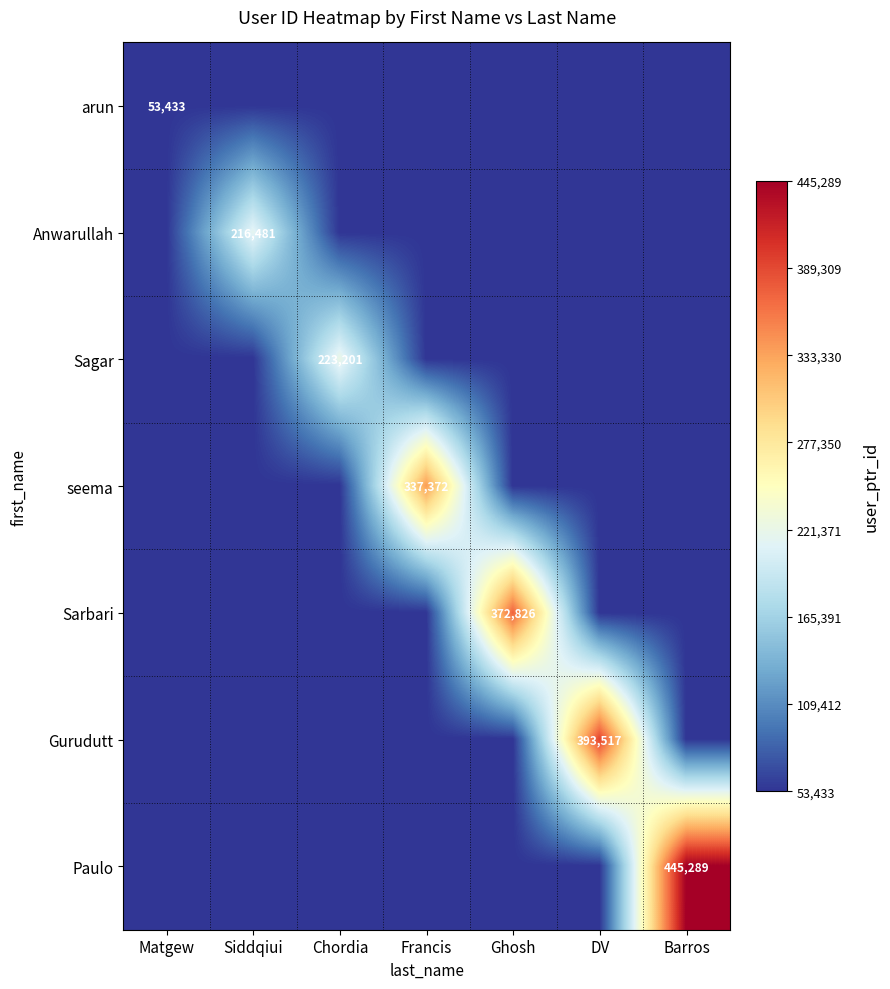

Rank the categories by Paulo value from lowest to highest.

Matgew, Siddqiui, Chordia, Francis, Ghosh, DV, Barros